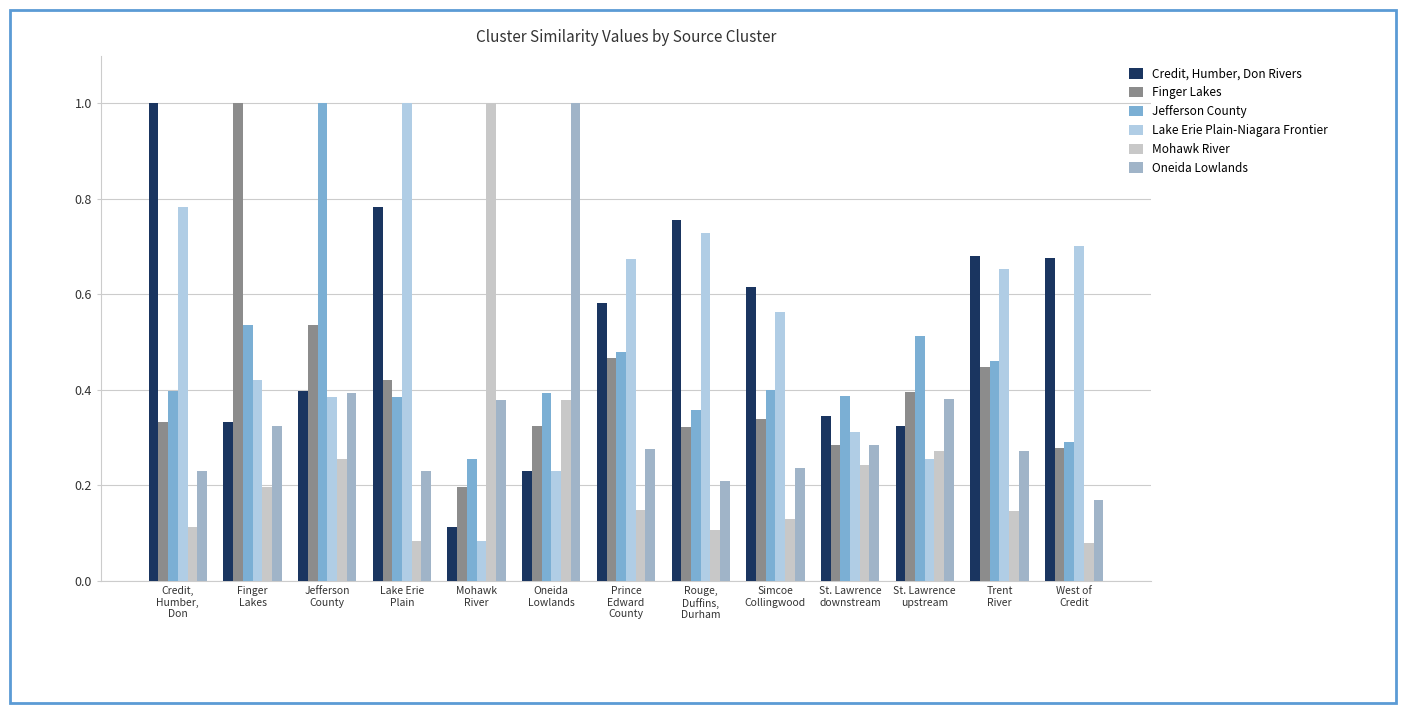

What is the total value across all series at St. Lawrence
downstream?

1.8